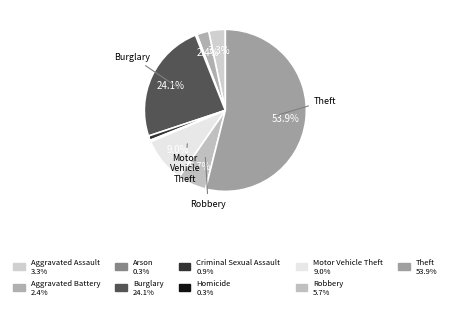

Is there a majority slice in this chart?

Yes